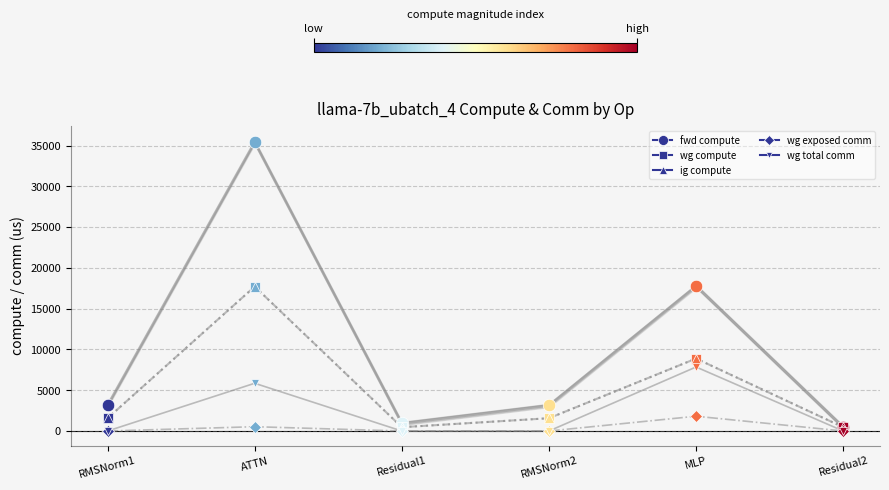

What is the difference between the maximum and minimum values in the wg compute series?

17243.6